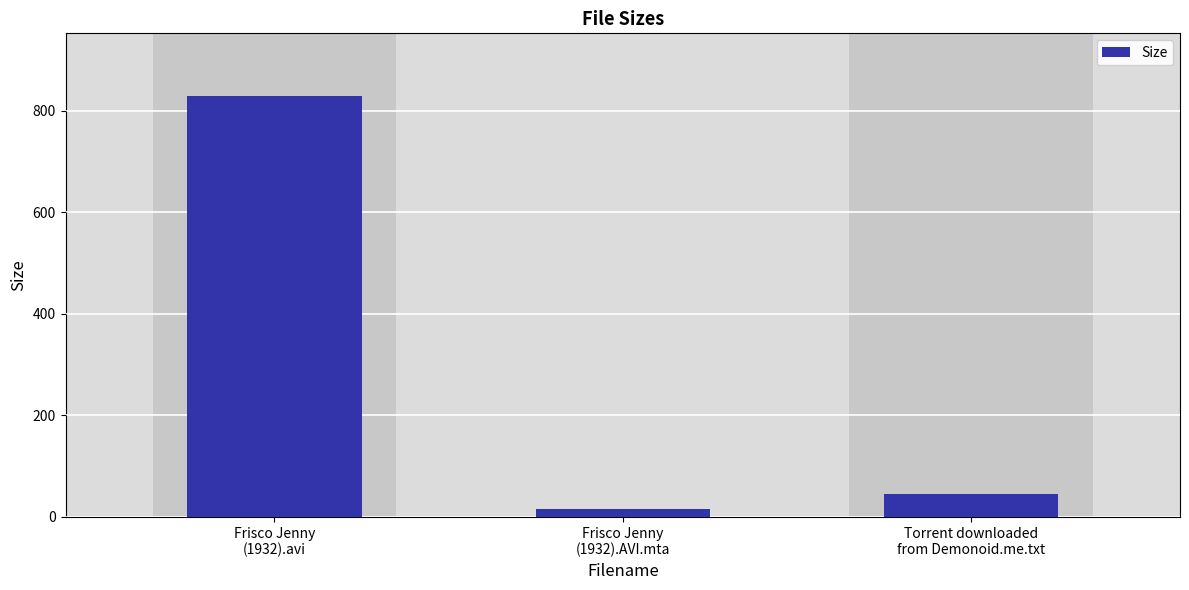

What is the change in value from Frisco Jenny
(1932).avi to Torrent downloaded
from Demonoid.me.txt?

-782.5